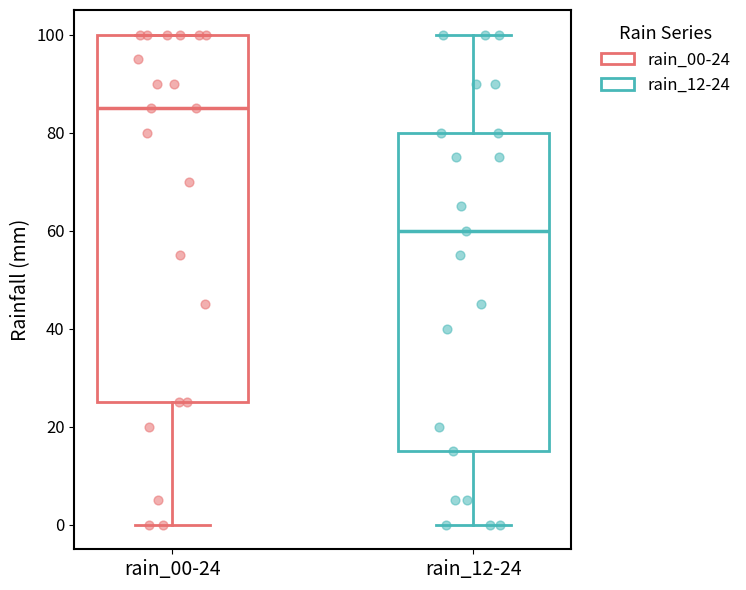

Reading left to right, read every box against the y-axis: the position of its median line, the range the box covers, and the ends of its whiskers. The values are not printed on the chart, so give them approximately, as read against the axis.

rain_00-24: median 86, box 26 to 100, whiskers 0 to 100
rain_12-24: median 60, box 16 to 80, whiskers 0 to 100